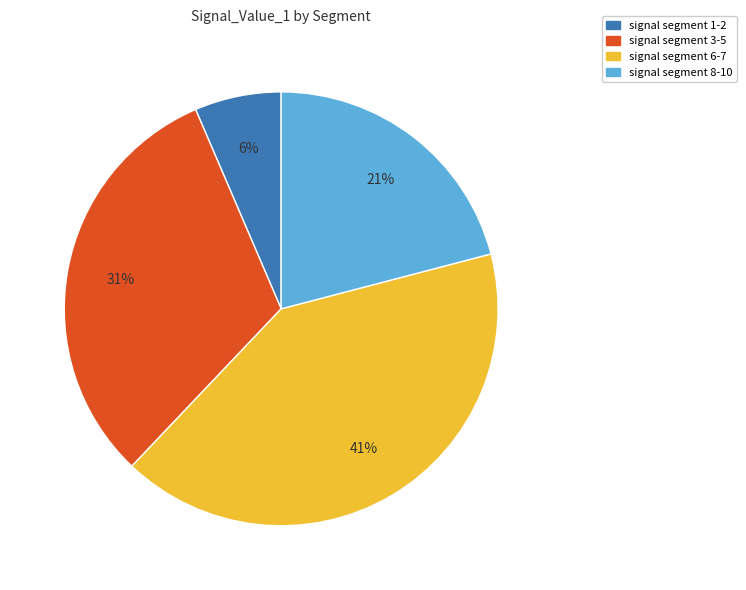

True or false: signal segment 8-10 accounts for 30% of the total.

False